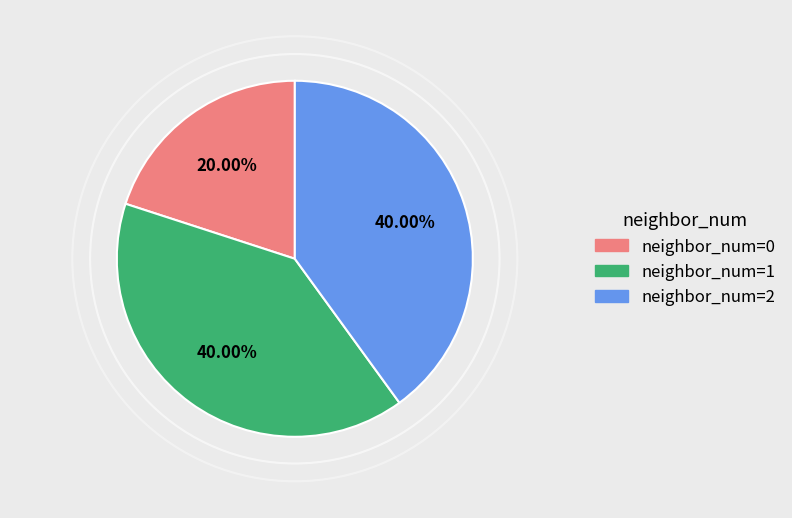

Is there any slice that represents more than half of the pie?

No